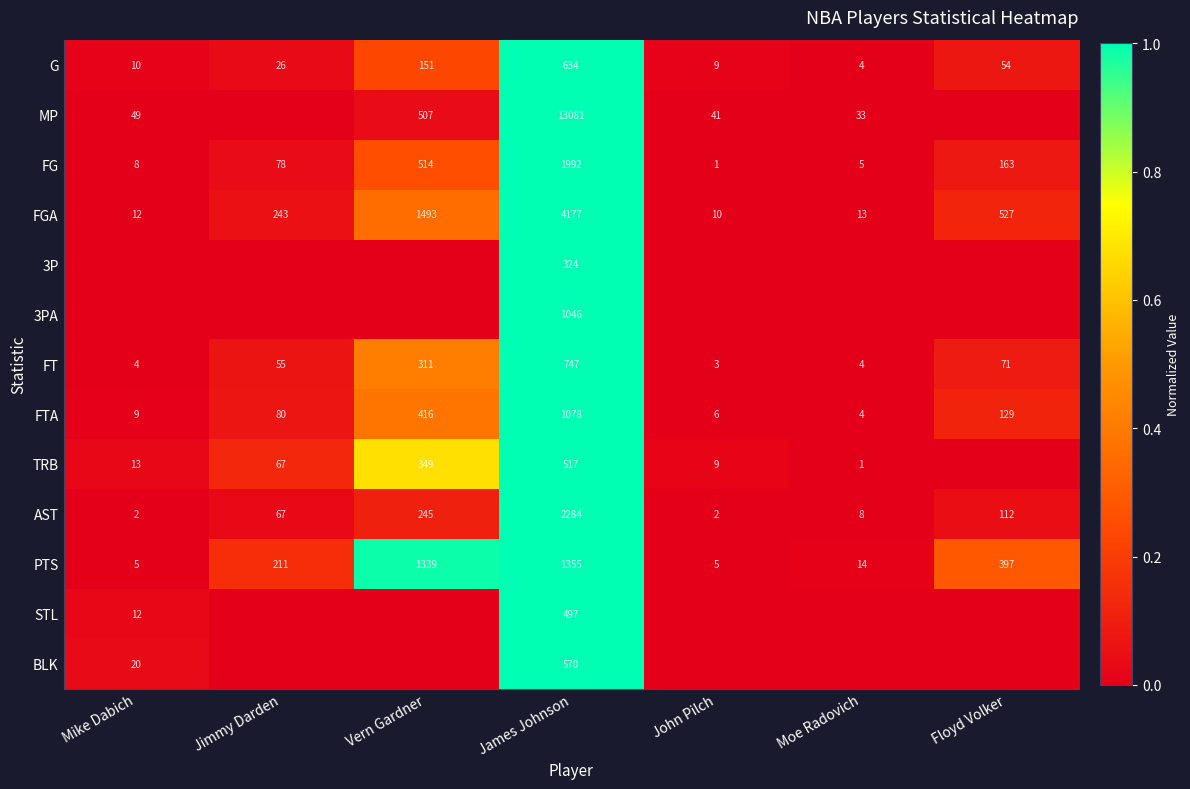

True or false: FG has a value of 1.6 at James Johnson.

False